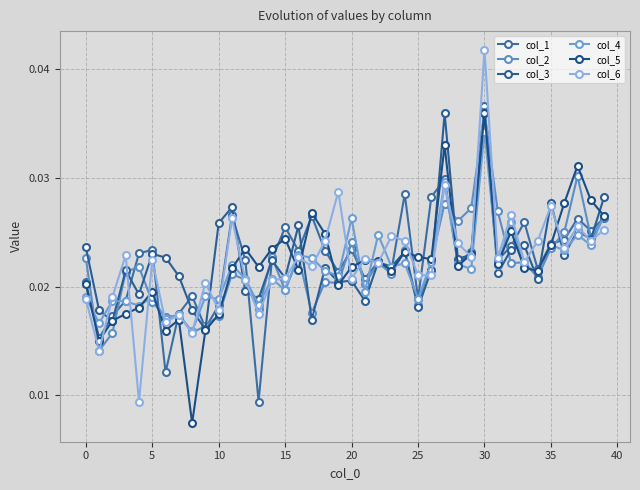

True or false: col_2 and col_6 intersect in this chart.

True